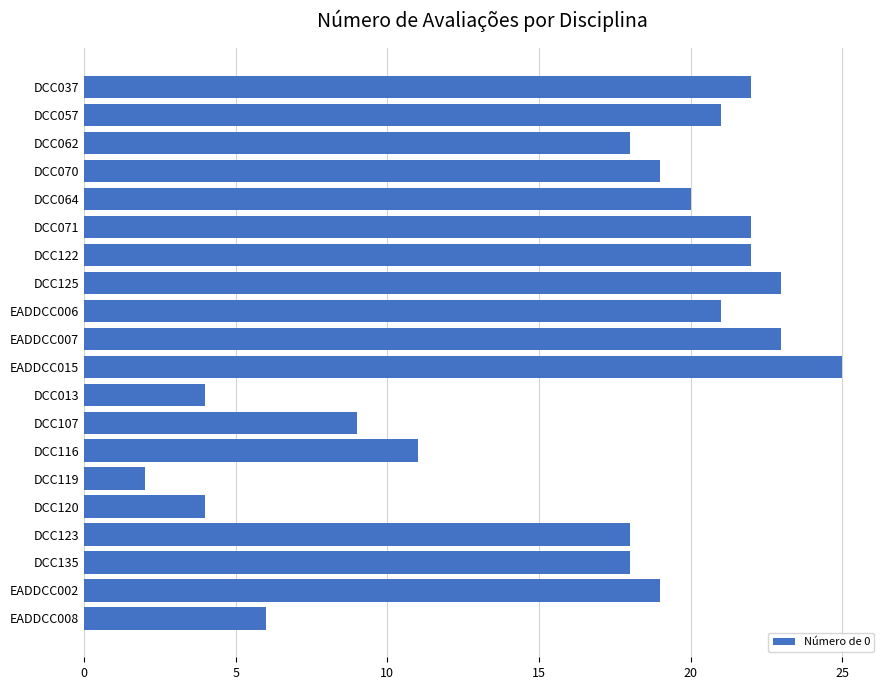

The chart shows a value of 6 at DCC013. True or false?

False